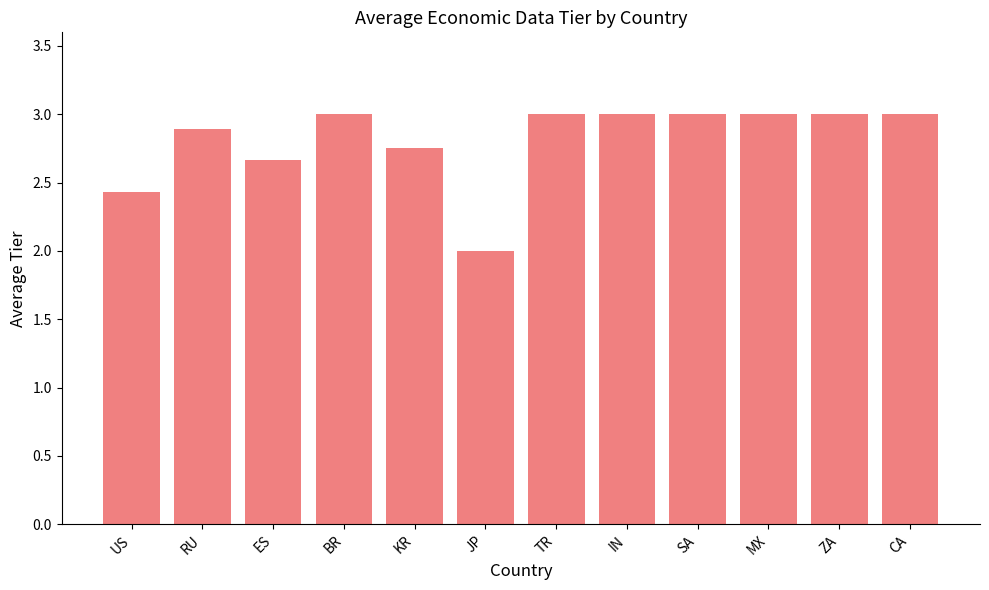

Which category has the lowest value across all series?

JP